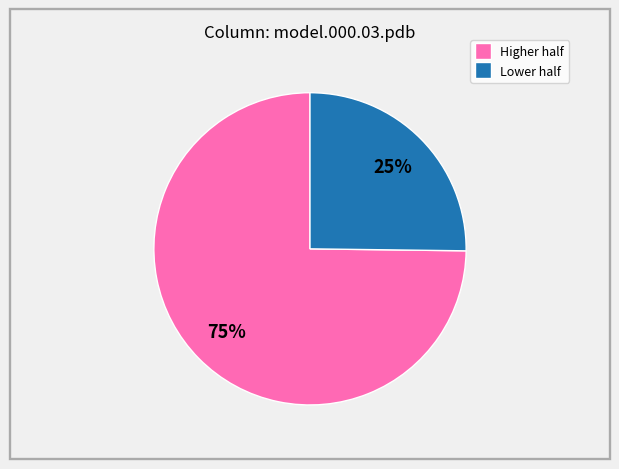

To the nearest percent, what is the average slice percentage?

50%